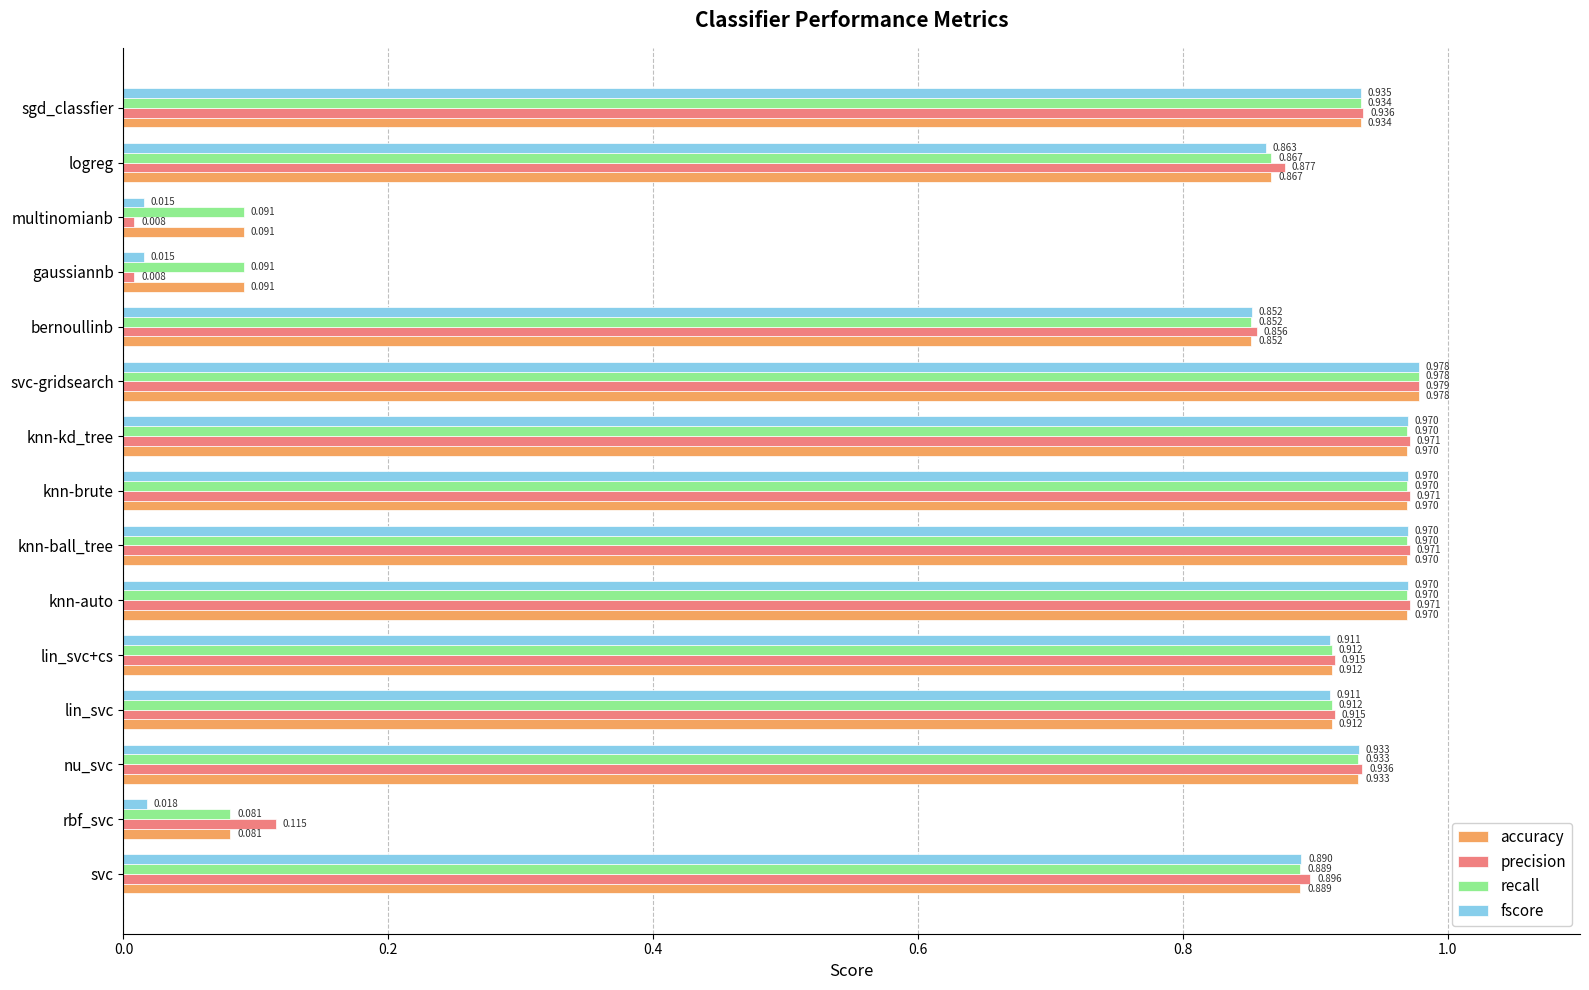

Is the value of recall at lin_svc greater than the value of accuracy at sgd_classfier?

No